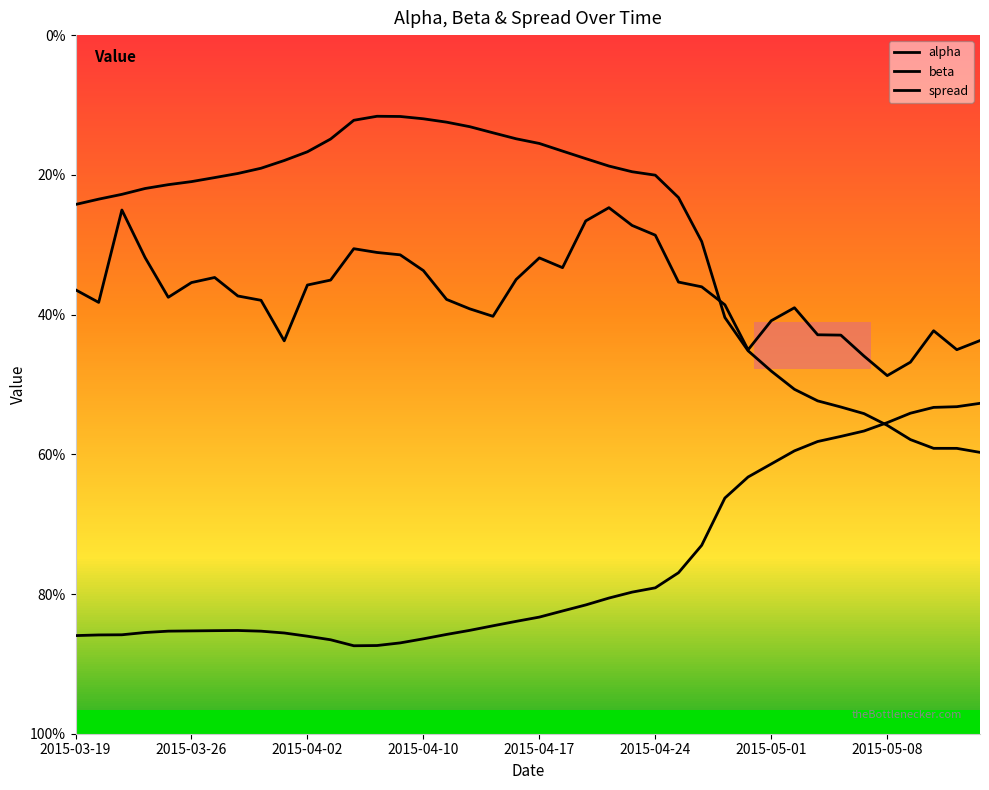

Which series has the largest range (max minus min)?

beta